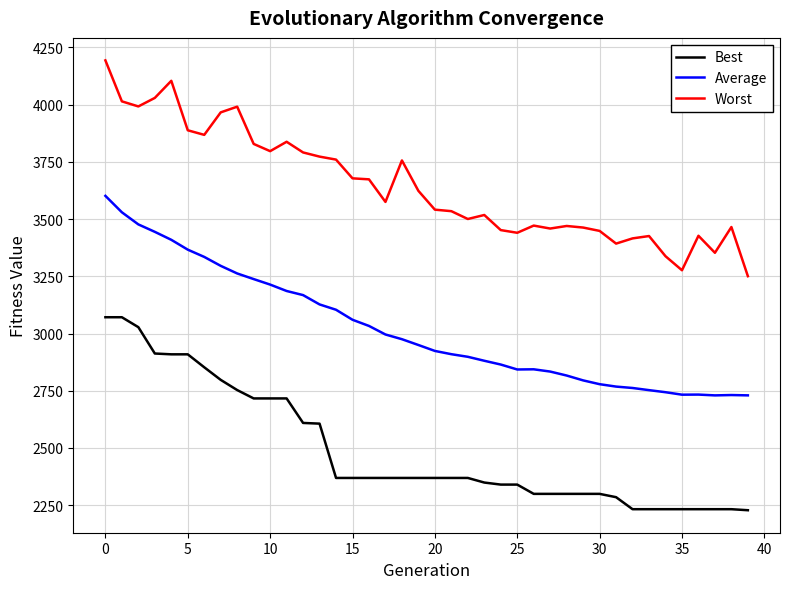

How many values in the Average series exceed 2949?

20